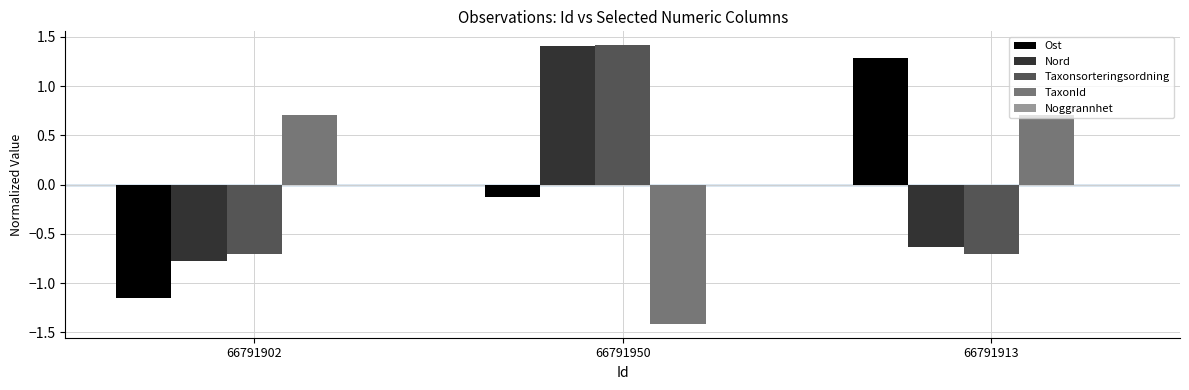

True or false: TaxonId has a value of 0.7 at 66791913.

True